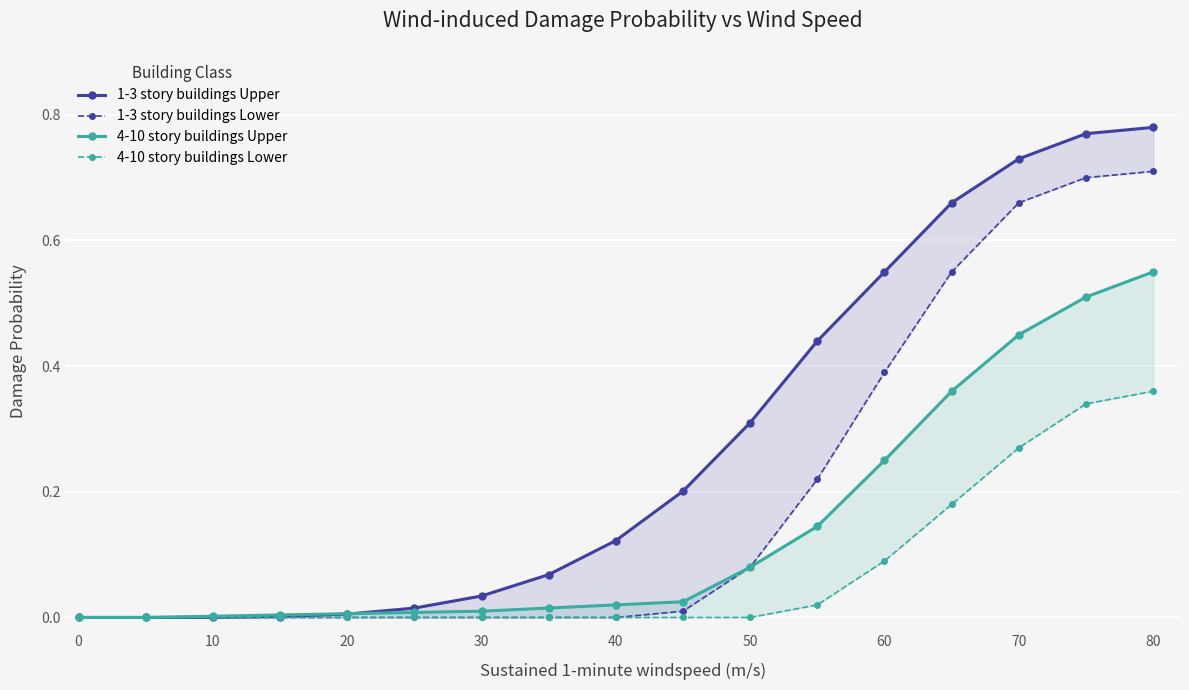

What is the greatest value displayed?

0.8